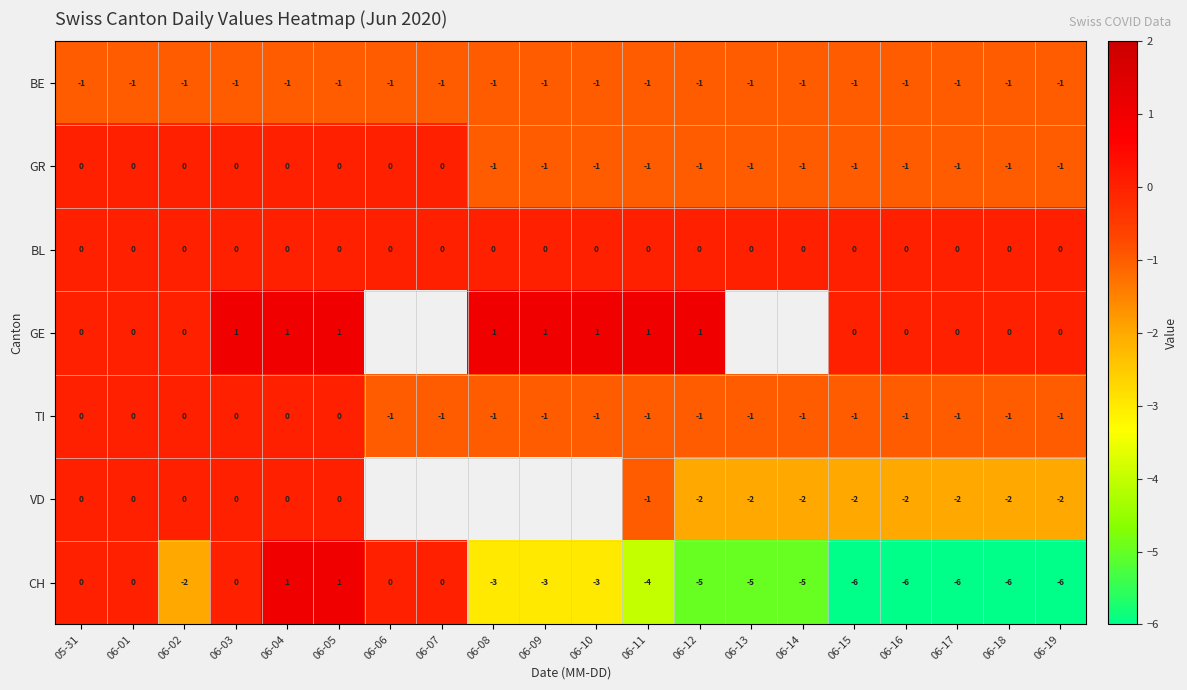

What is the approximate value of CH at 06-13?

-5